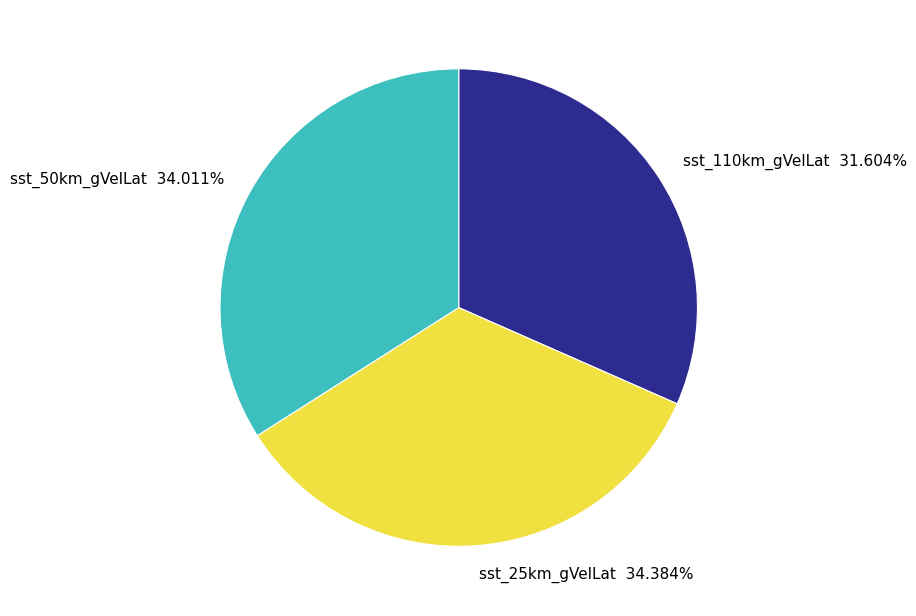

What is the ratio of the value at sst_25km_gVelLat 34.384% to the value at sst_110km_gVelLat 31.604%?

1.1